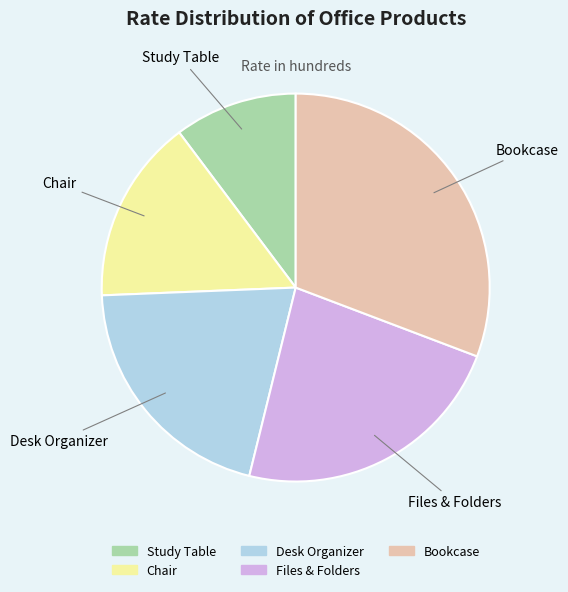

Which slice is the smallest?

Study Table